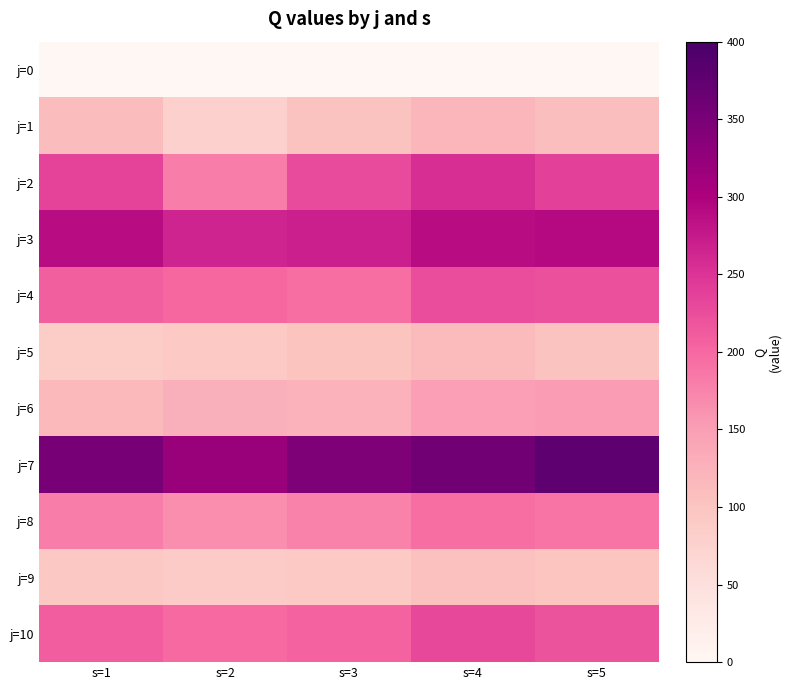

At which category is the sum across all series the highest?

s=4